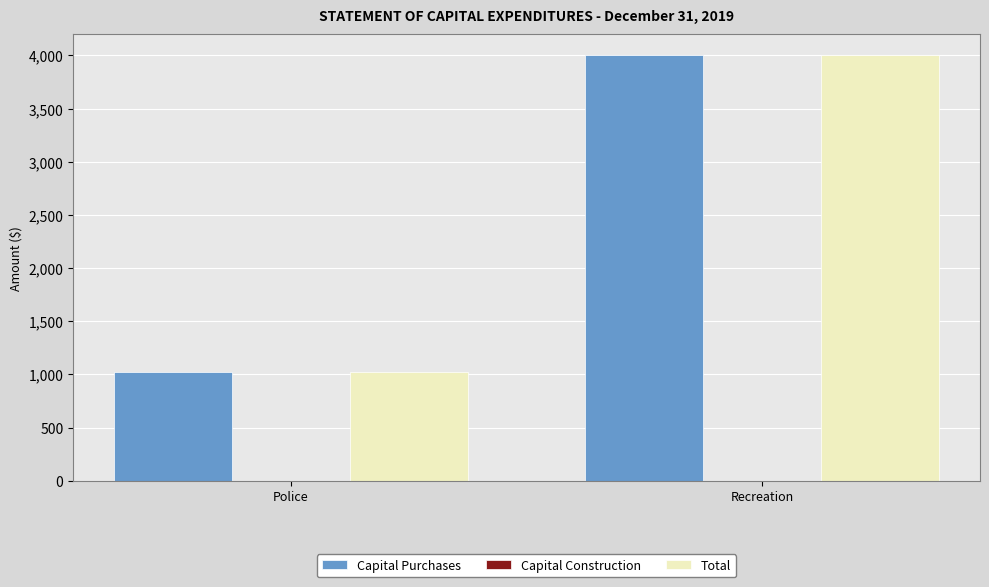

Reading right to left, what are all the values shown in this chart?

Capital Purchases: 4000	1020
Total: 4000	1020